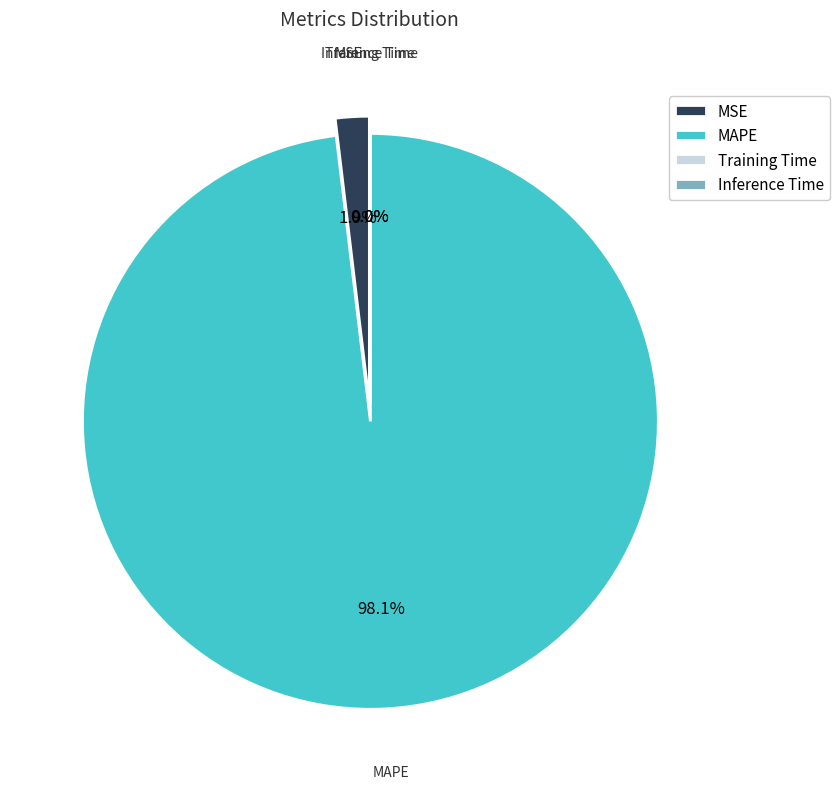

Which slice is the smallest?

Inference Time